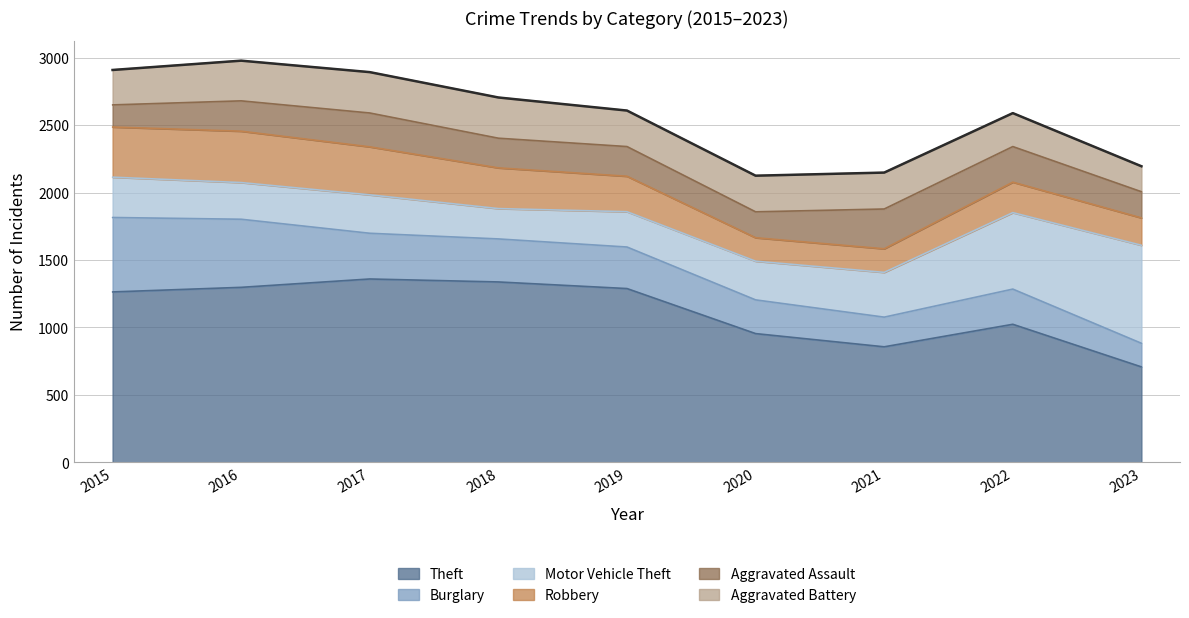

Reading right to left, transcribe all the data shown in this chart.

Theft: 2023=707	2022=1023	2021=856	2020=954	2019=1288	2018=1337	2017=1359	2016=1297	2015=1263
Burglary: 2023=175	2022=261	2021=220	2020=250	2019=308	2018=319	2017=339	2016=505	2015=552
Motor Vehicle Theft: 2023=727	2022=567	2021=332	2020=287	2019=262	2018=225	2017=285	2016=272	2015=299
Robbery: 2023=203	2022=226	2021=175	2020=174	2019=263	2018=302	2017=356	2016=381	2015=372
Aggravated Assault: 2023=194	2022=264	2021=295	2020=192	2019=220	2018=220	2017=251	2016=225	2015=164
Aggravated Battery: 2023=189	2022=248	2021=270	2020=268	2019=267	2018=302	2017=303	2016=298	2015=259